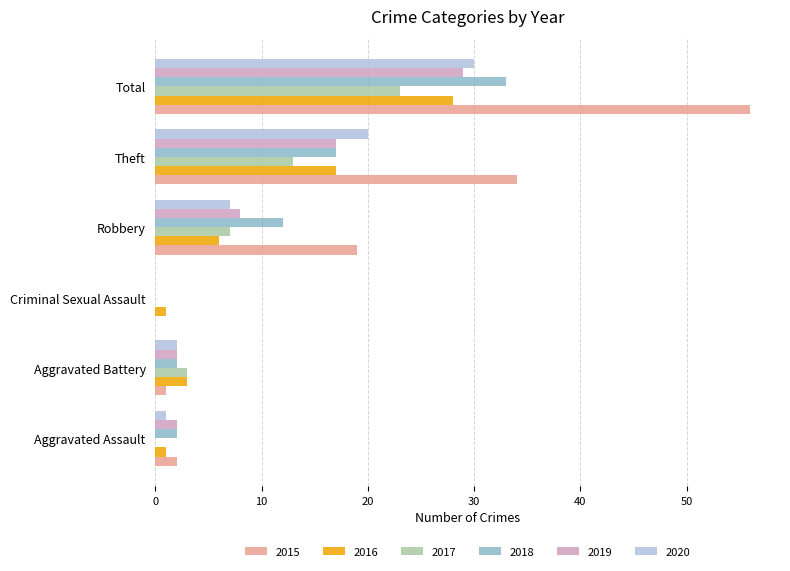

What value does the 2018 series have at Theft, to the nearest 5?

15